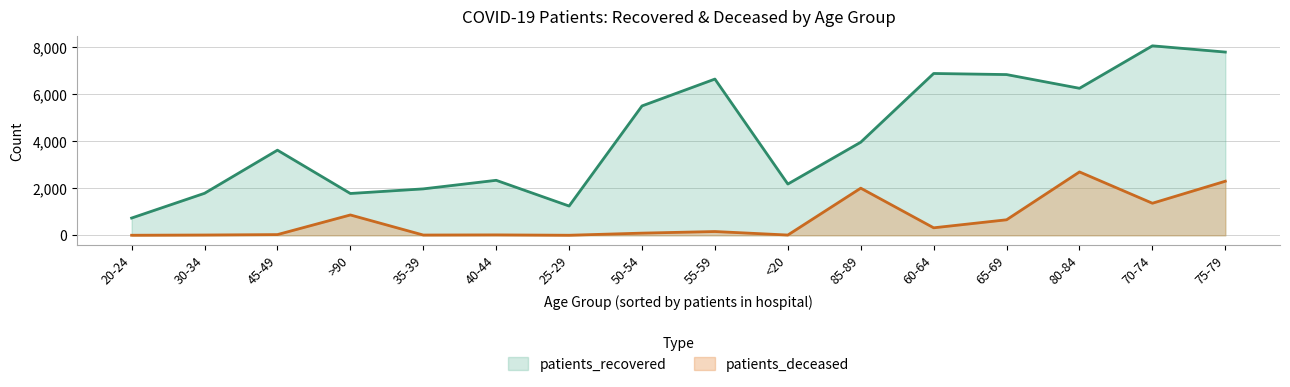

The value of patients_deceased at 50-54 is 93. True or false?

True